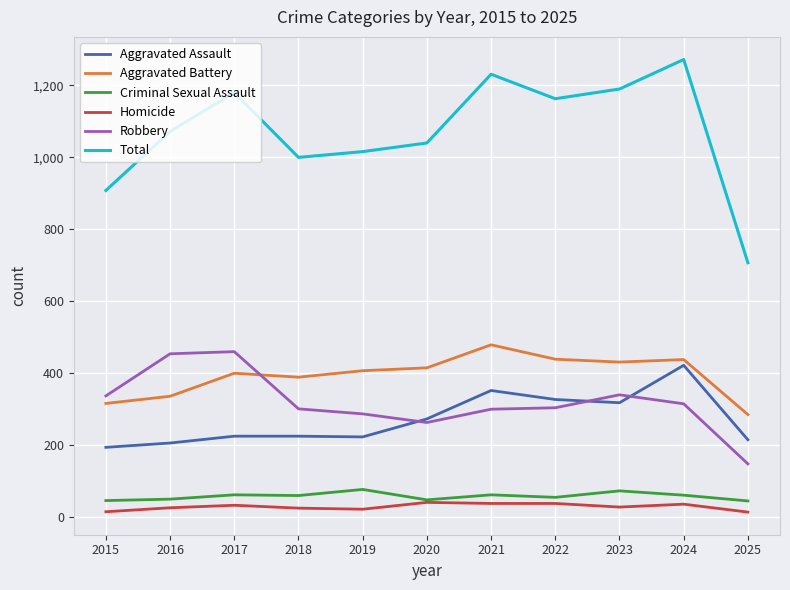

What are all the series names shown in the legend?

Aggravated Assault, Aggravated Battery, Criminal Sexual Assault, Homicide, Robbery, Total